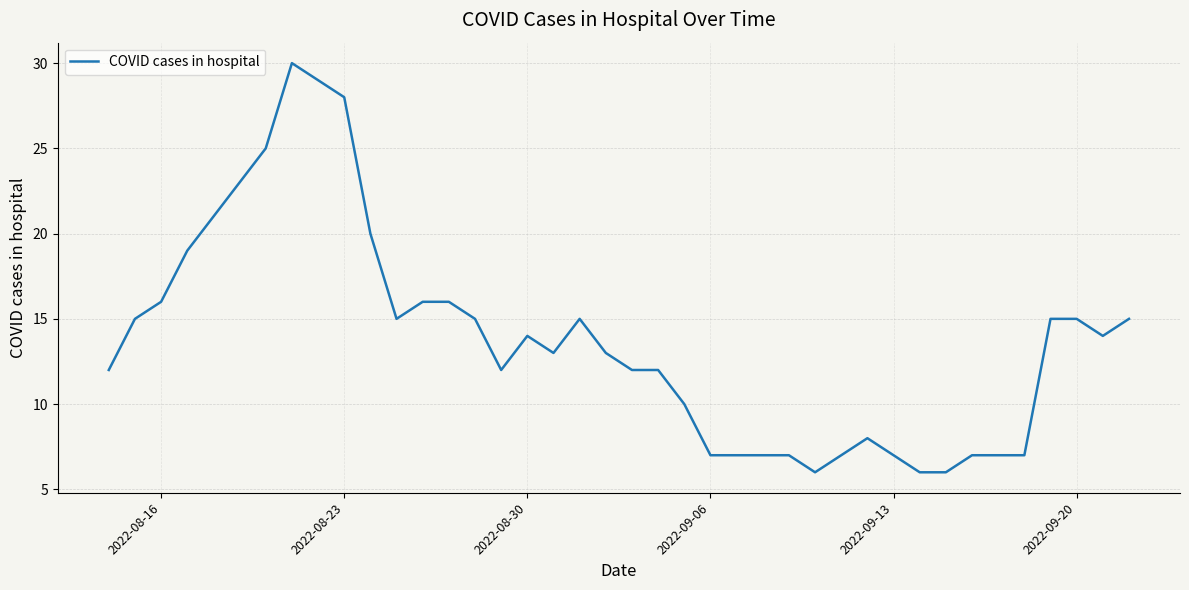

What is the difference between the maximum and minimum values?

24